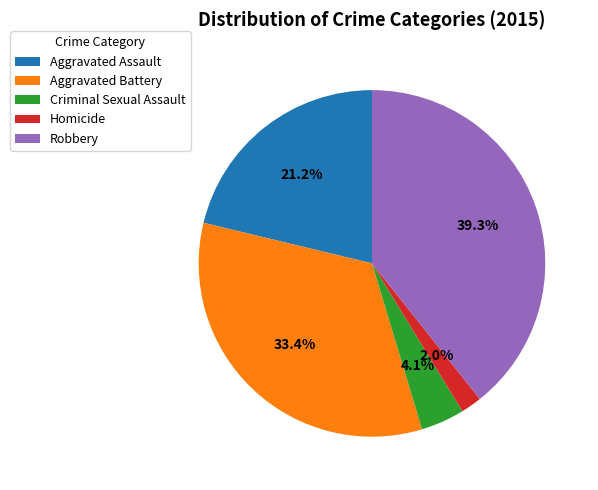

The Homicide slice represents 8% of the pie. True or false?

False